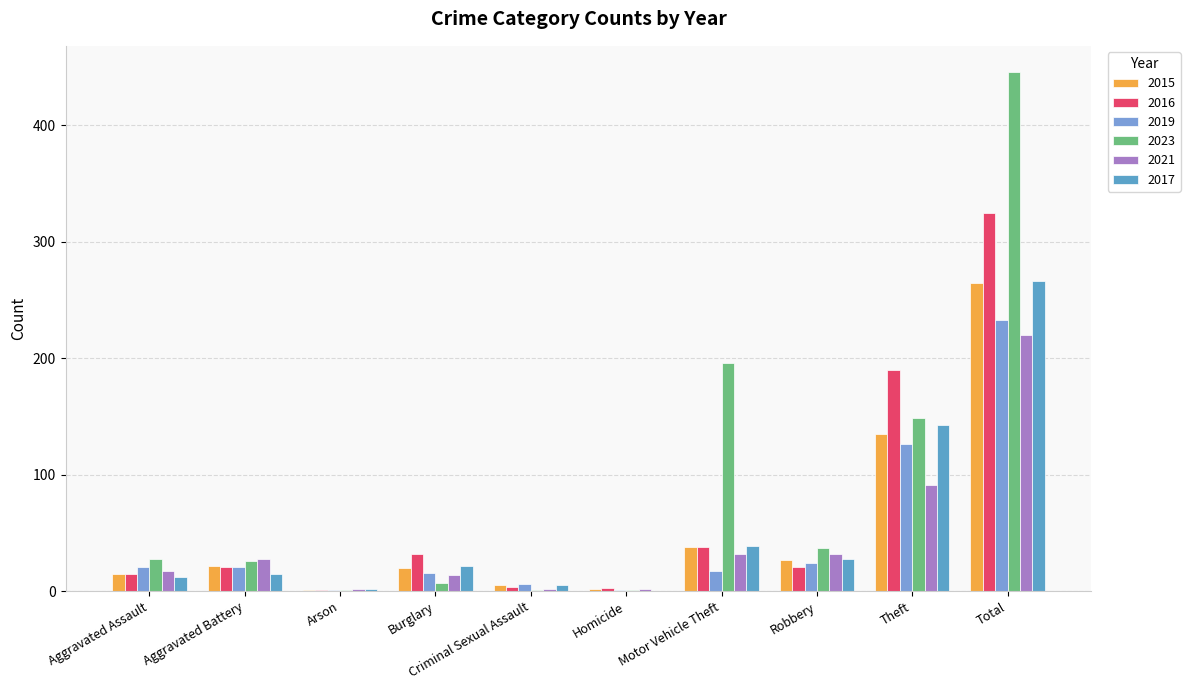

Reading left to right, extract all data points from this chart.

2015: 15	22	1	20	5	2	38	27	135	265
2016: 15	21	1	32	4	3	38	21	190	325
2019: 21	21	1	16	6	1	17	24	126	233
2023: 28	26	1	7	1	1	196	37	149	446
2021: 17	28	2	14	2	2	32	32	91	220
2017: 12	15	2	22	5	0	39	28	143	266